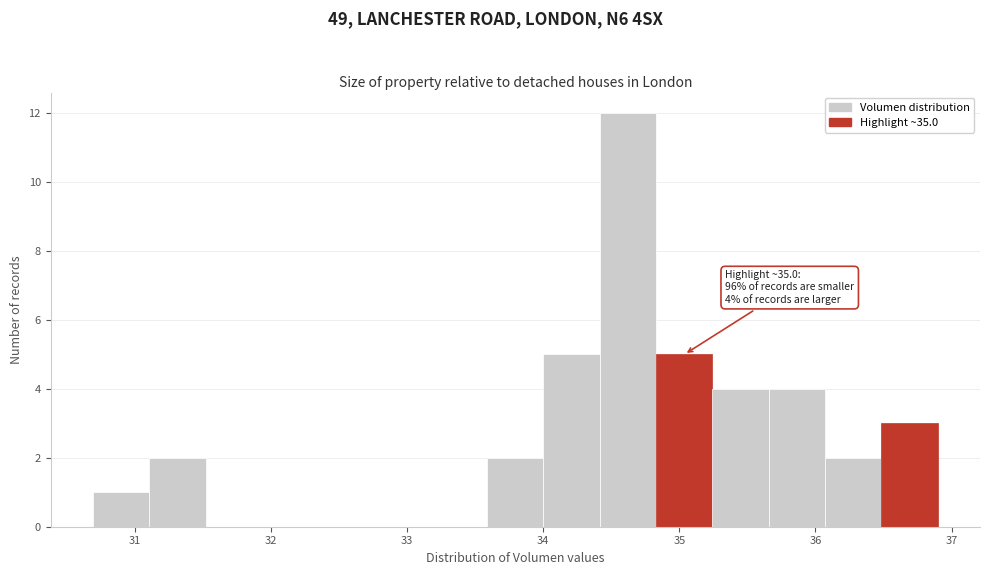

Which range on the x-axis has the tallest bar?

34.4 to 34.8